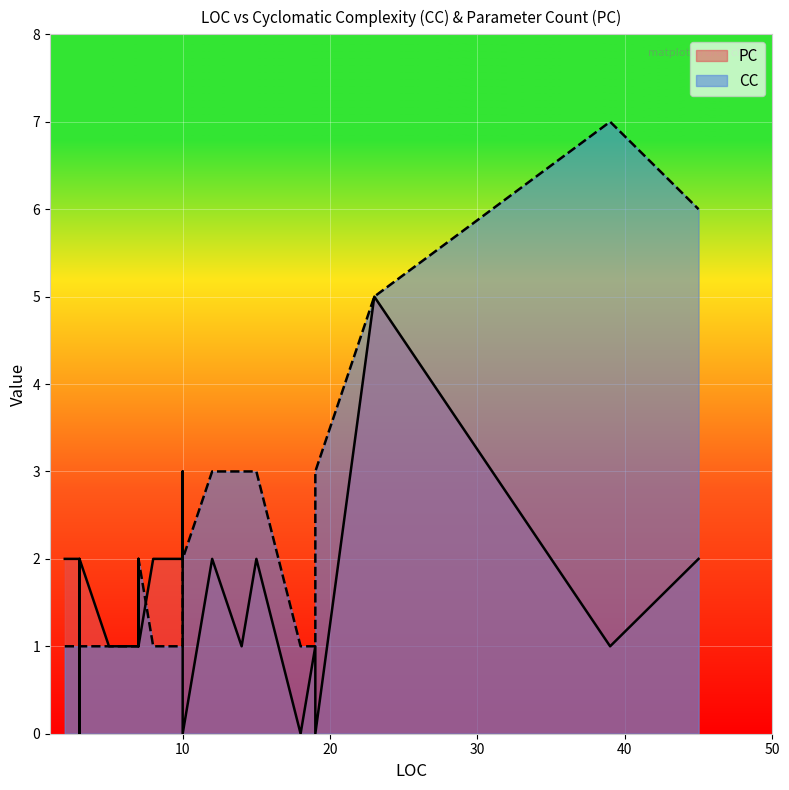

At 8, list the series in order from largest to smallest.

PC, CC